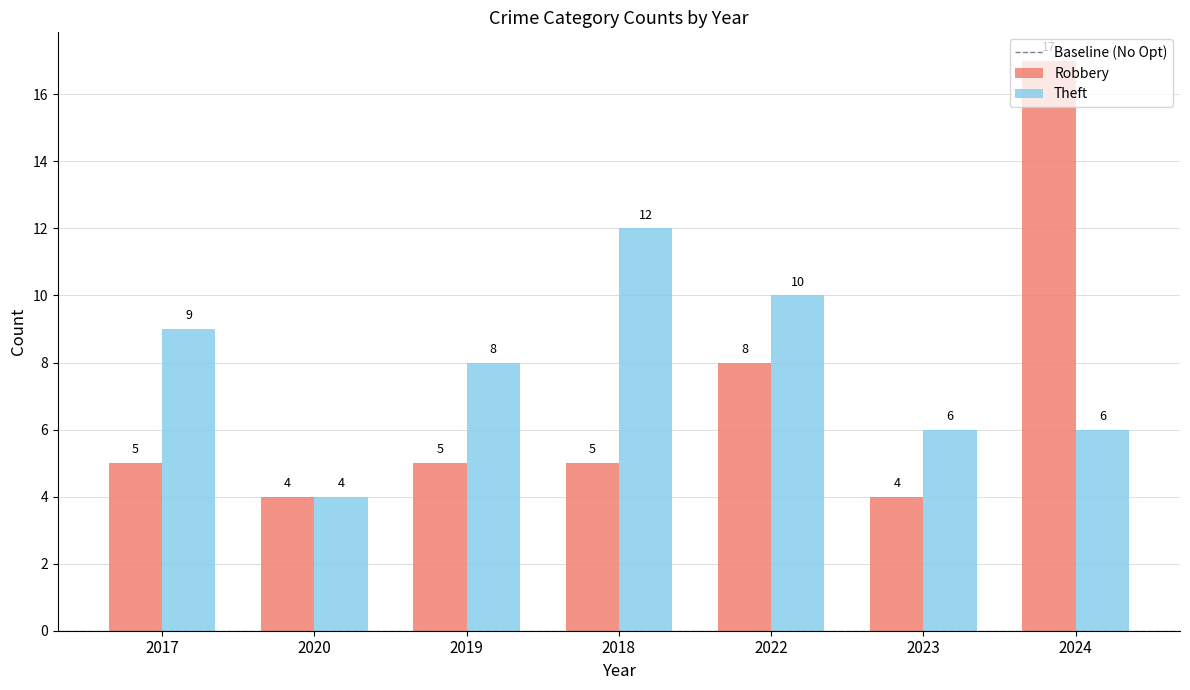

Reading left to right, extract all data points from this chart.

Robbery: 5	4	5	5	8	4	17
Theft: 9	4	8	12	10	6	6